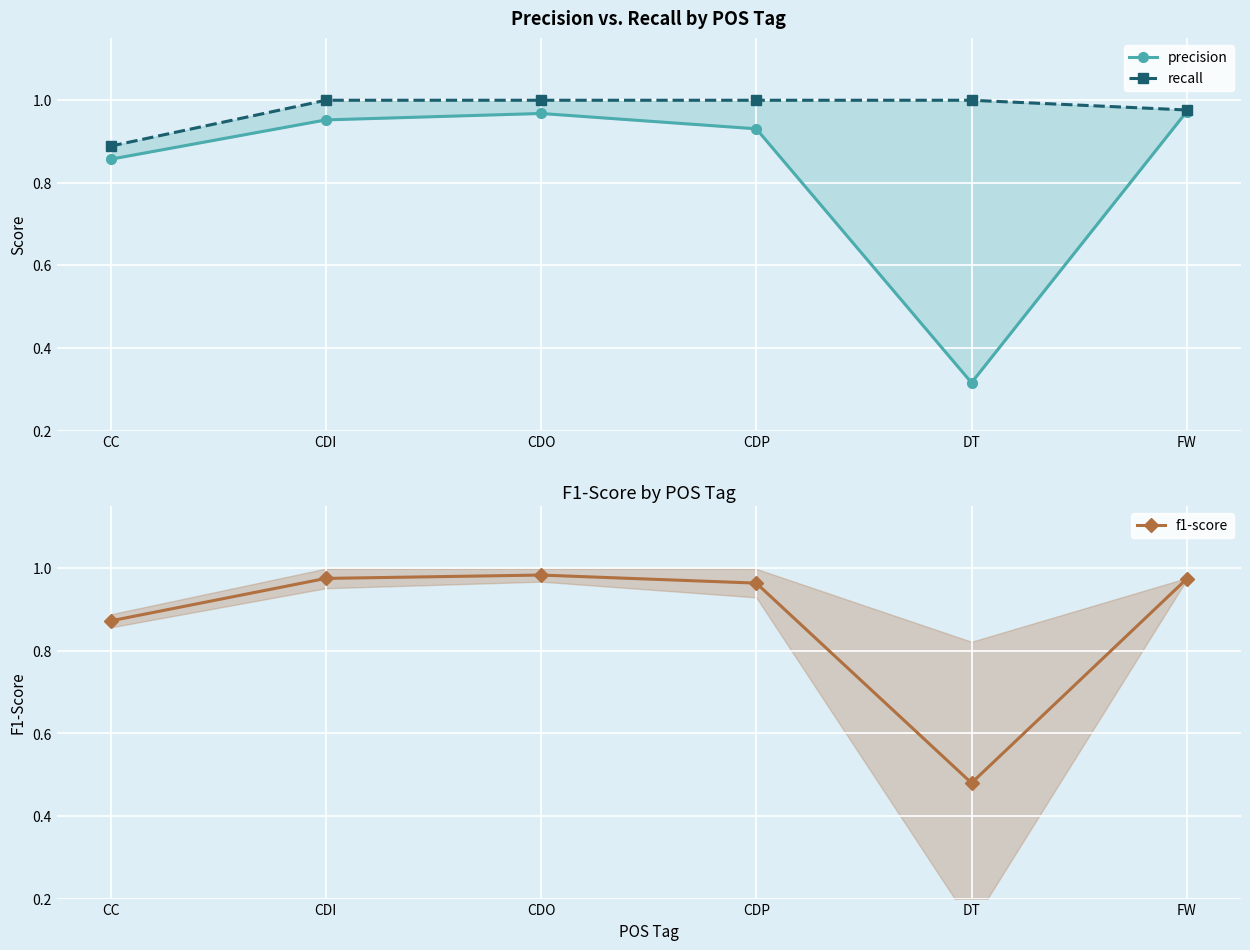

Where is f1-score nearest to the value 0?

DT